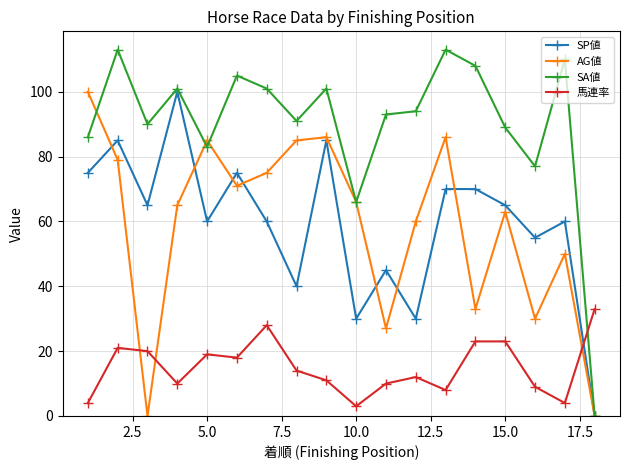

Which series has the largest range (max minus min)?

SA値